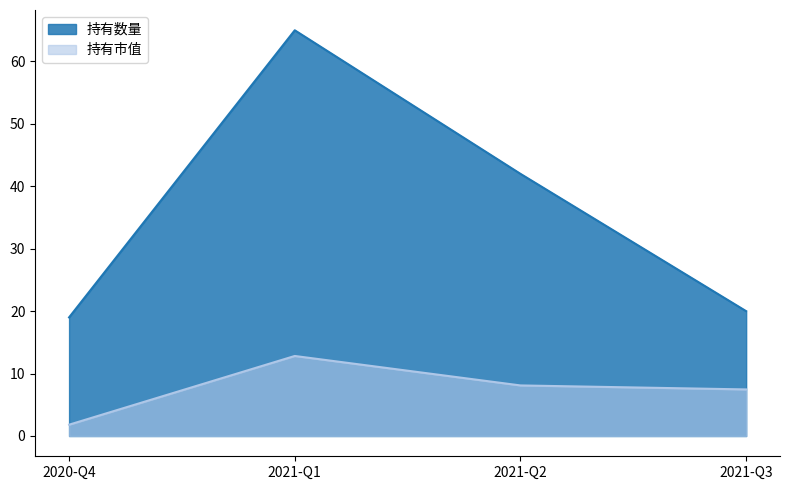

Rank the categories by 持有市值 value from lowest to highest.

2020-Q4, 2021-Q3, 2021-Q2, 2021-Q1